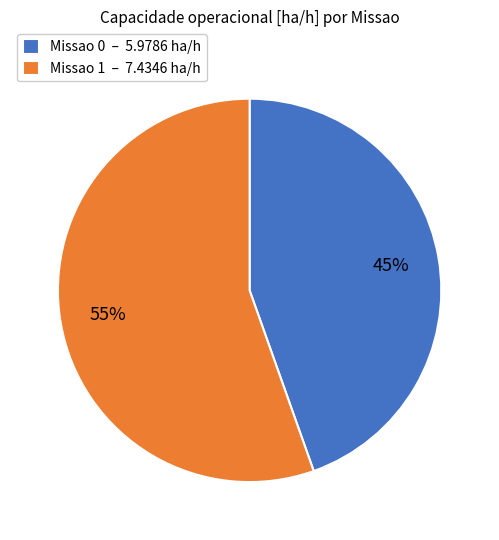

How many slices are in this pie chart?

2